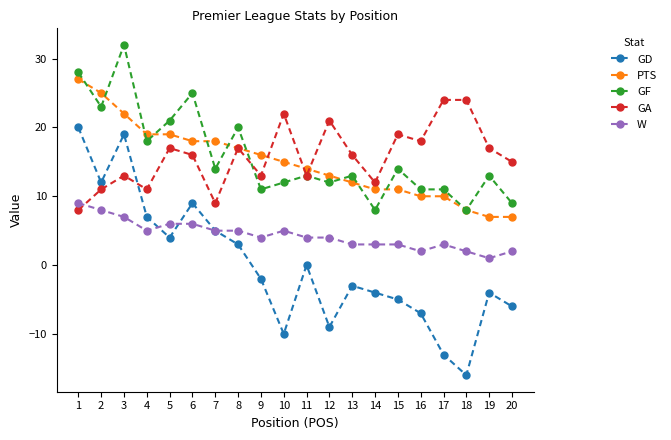

What is the highest value of the GA series?

24